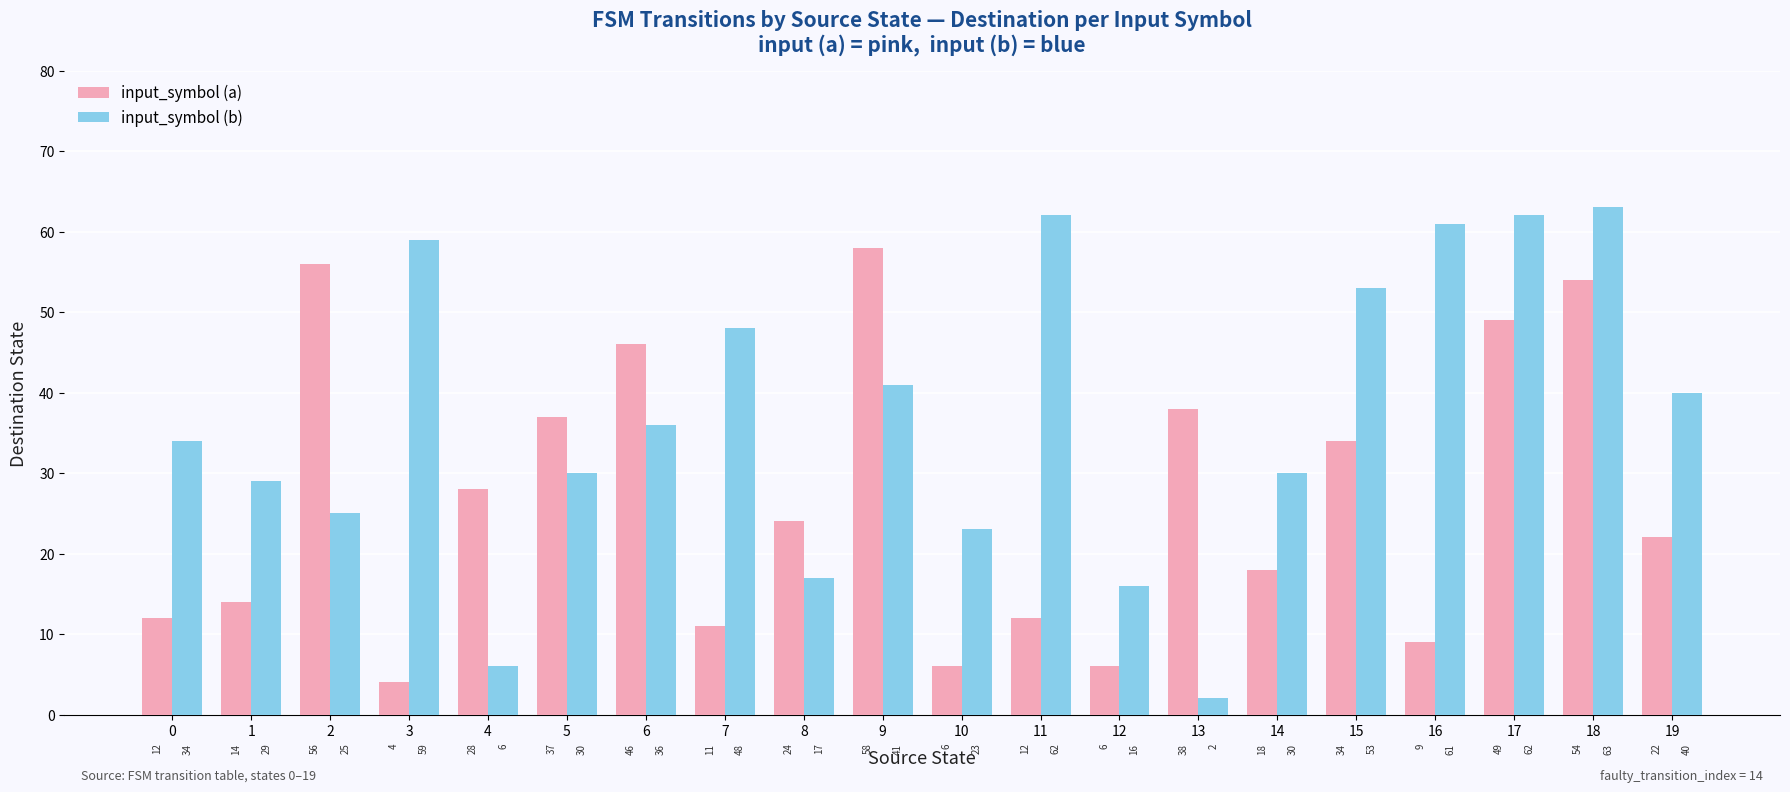

Reading left to right, extract all data points from this chart.

input_symbol (a): 0=12	1=14	2=56	3=4	4=28	5=37	6=46	7=11	8=24	9=58	10=6	11=12	12=6	13=38	14=18	15=34	16=9	17=49	18=54	19=22
input_symbol (b): 0=34	1=29	2=25	3=59	4=6	5=30	6=36	7=48	8=17	9=41	10=23	11=62	12=16	13=2	14=30	15=53	16=61	17=62	18=63	19=40